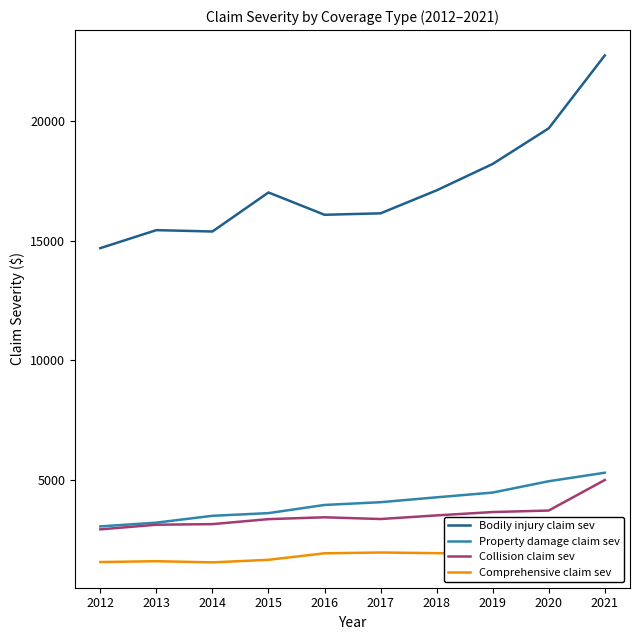

True or false: Bodily injury claim sev and Property damage claim sev intersect in this chart.

False